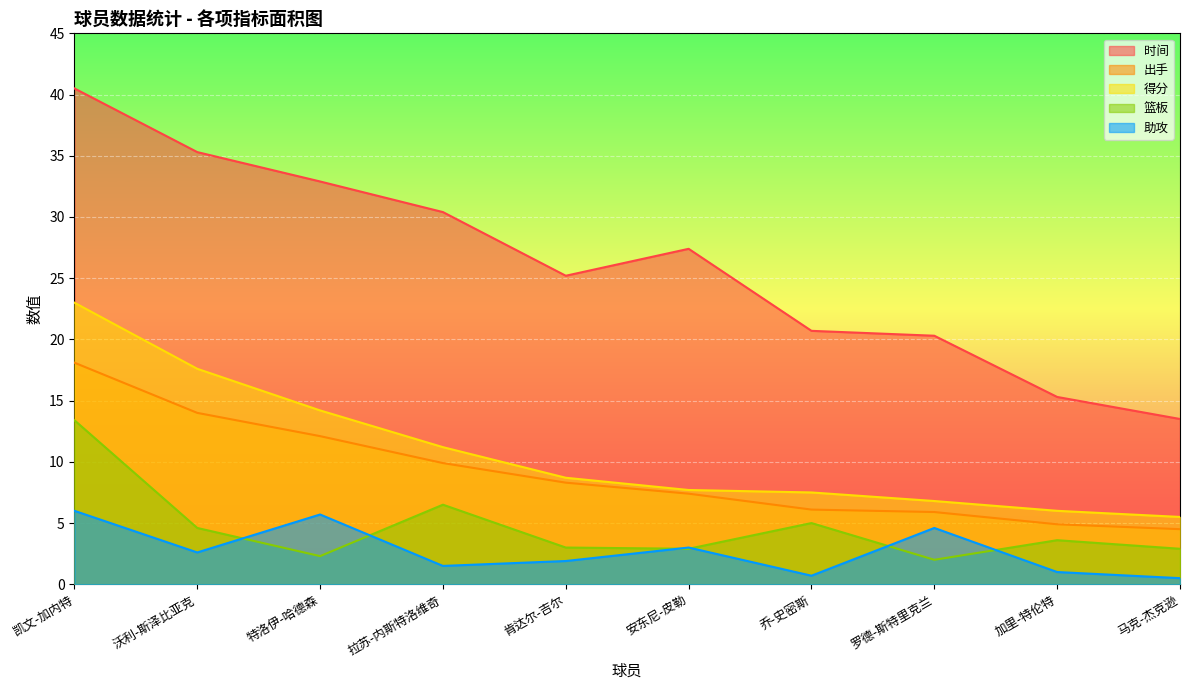

How many data points in 篮板 are above 3?

5